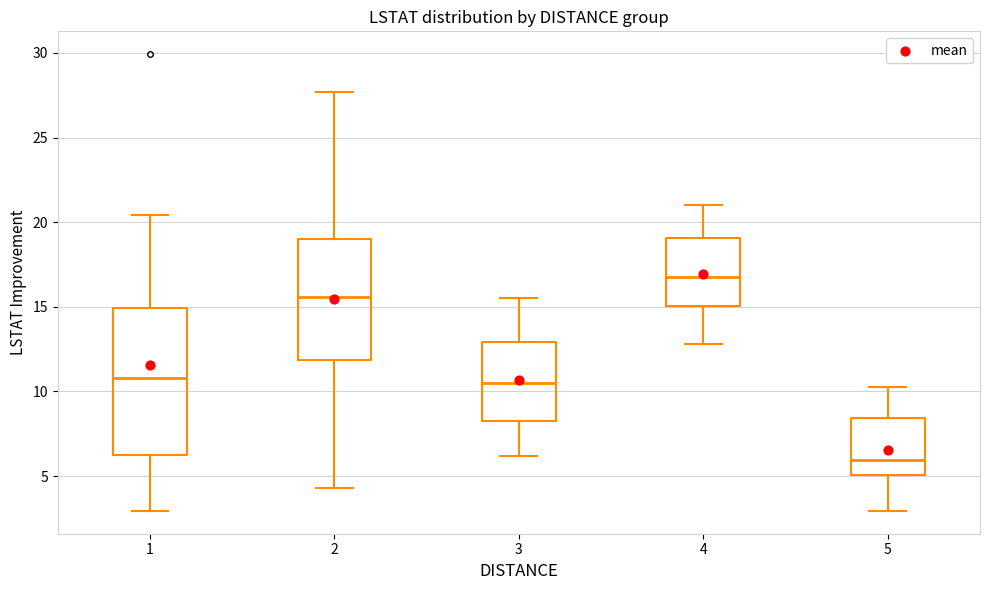

Comparing the boxes themselves (not the whiskers), which one is the tallest?

1